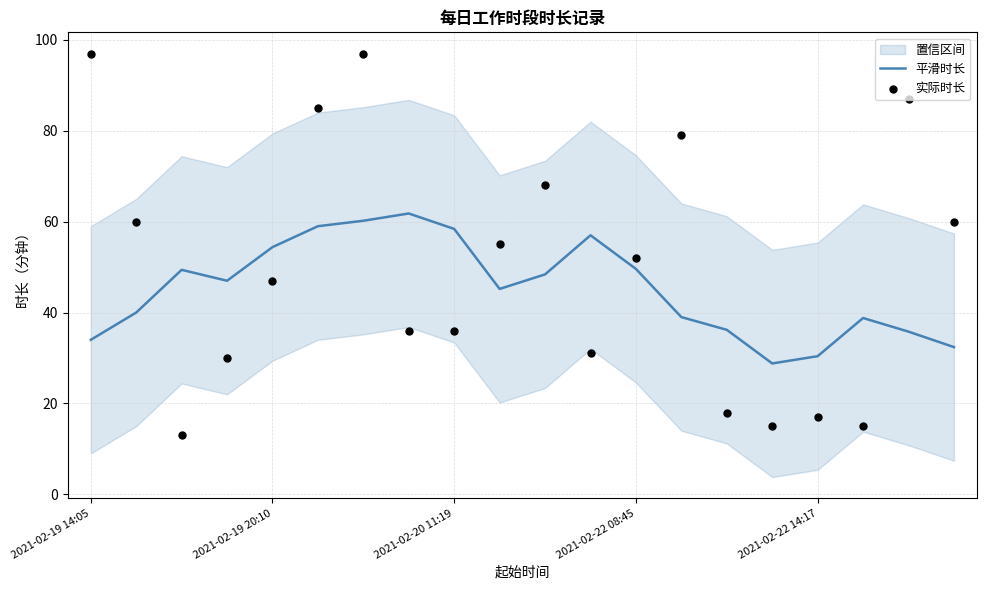

At how many categories does at least one series exceed 64?

6